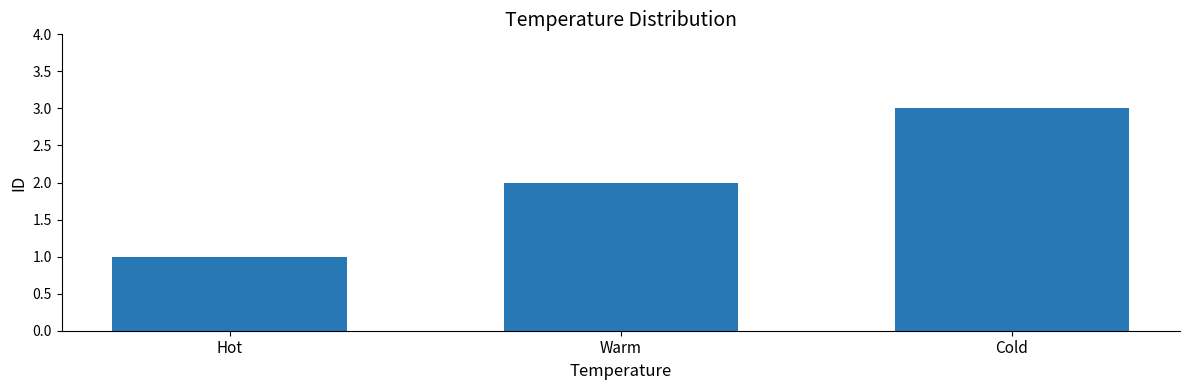

Reading right to left, transcribe all the data shown in this chart.

Cold=3	Warm=2	Hot=1